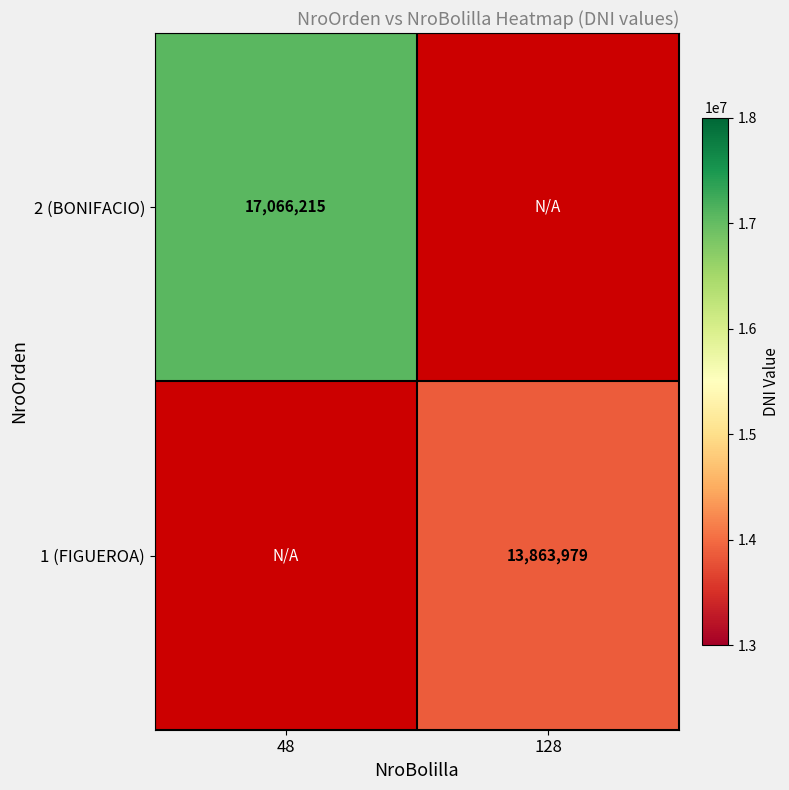

Is it true that 2 (BONIFACIO) equals 27838111 at 48?

False